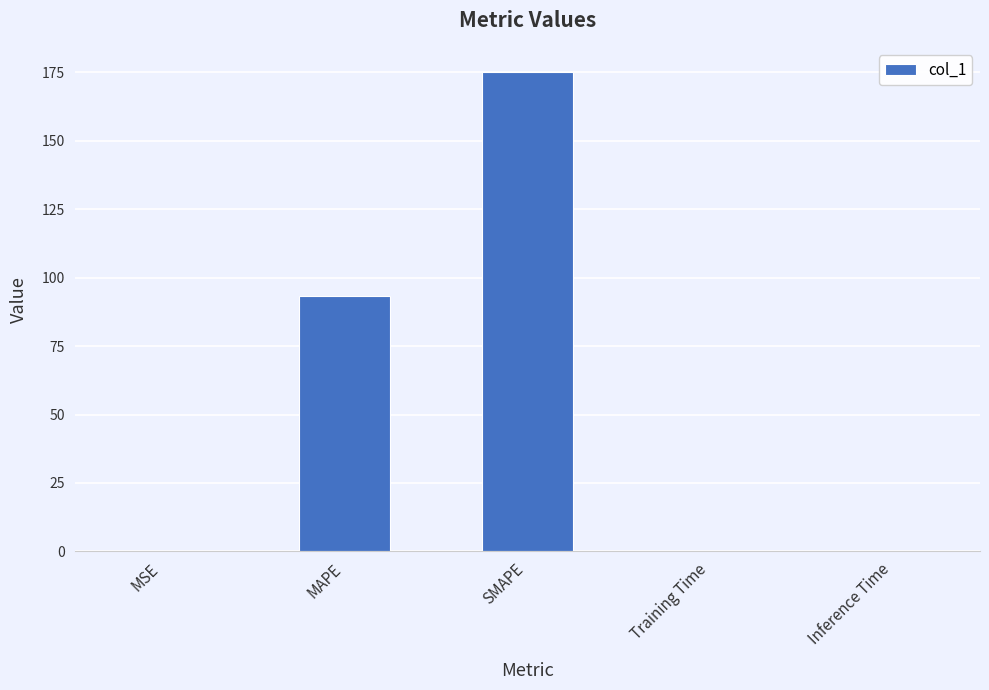

Which has a higher value, SMAPE or Training Time?

SMAPE